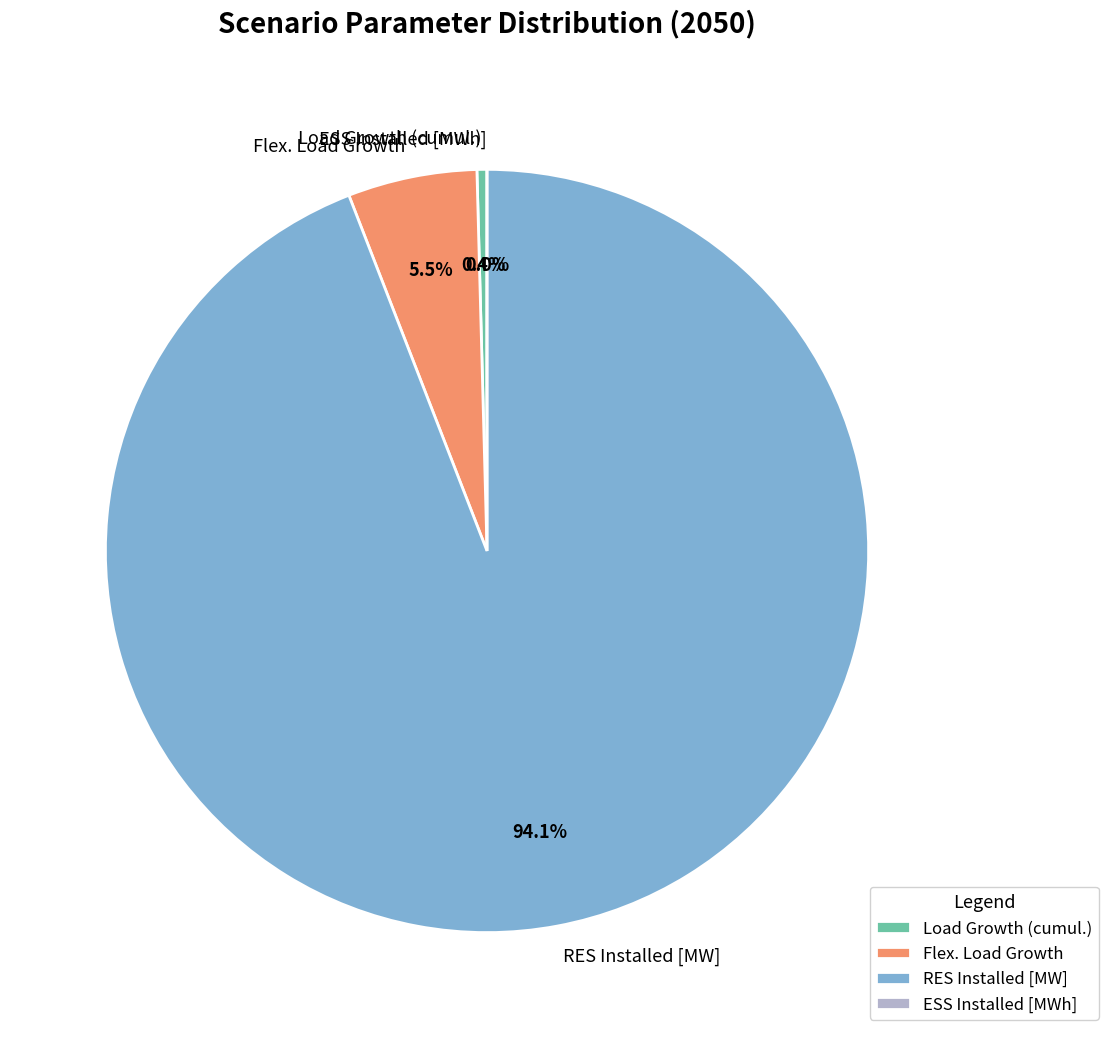

Is there a majority slice in this chart?

Yes